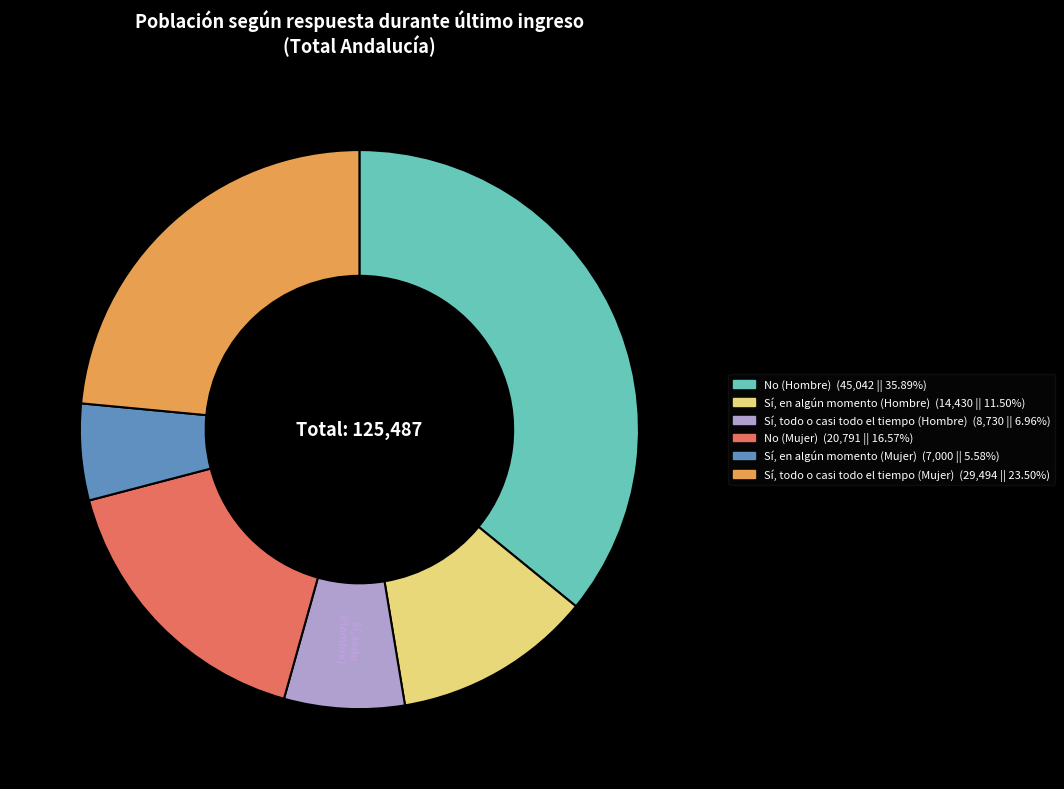

Do No (Hombre) and Sí, en algún momento (Hombre) together represent more than half of the pie?

No